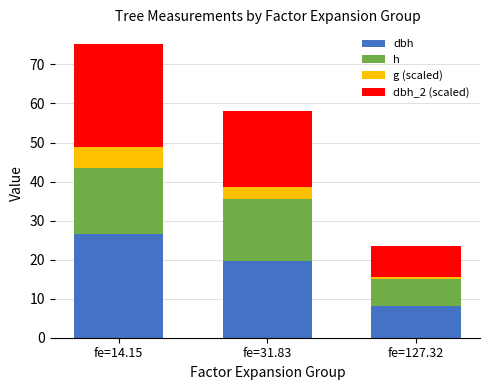

What is the total value across all series at fe=14.15?

75.2